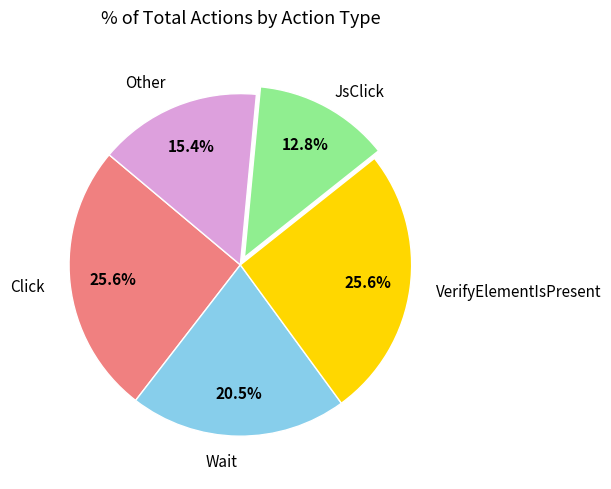

Between Click and JsClick, which is larger?

Click